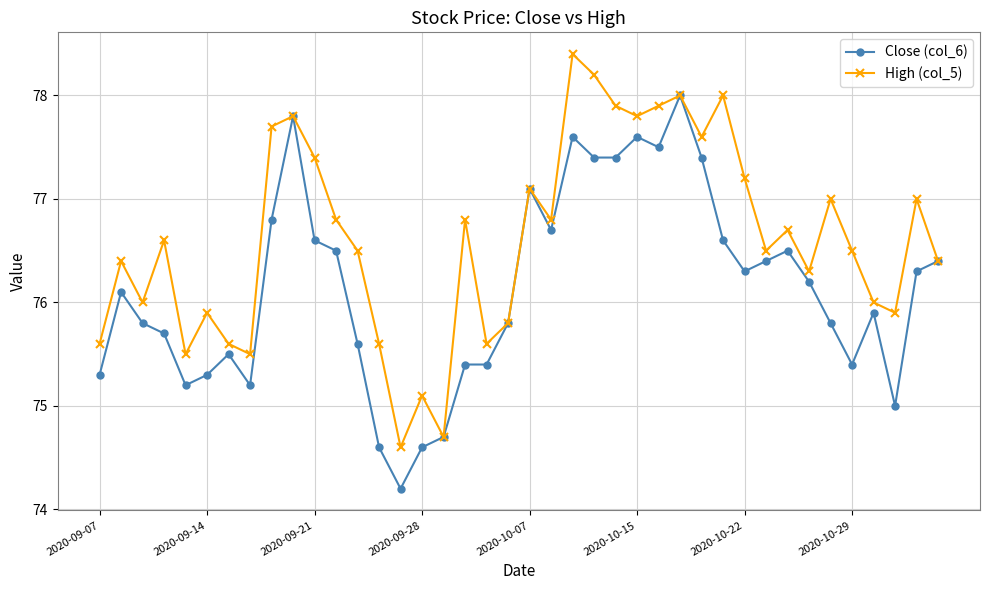

List the series in order of their peak value, highest first.

High (col_5), Close (col_6)